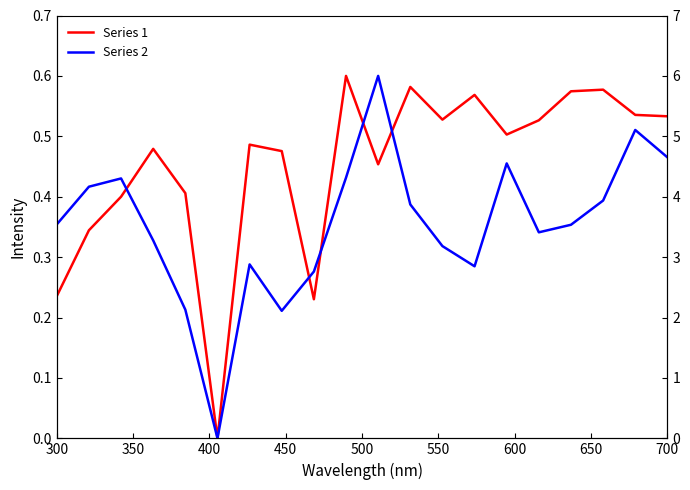

True or false: Series 1 has a value of 0.5 at 350.

False